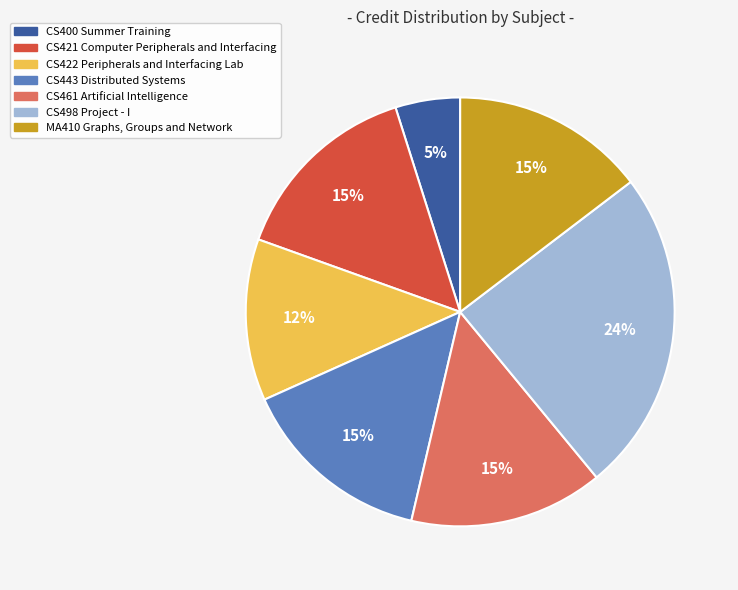

The CS443 Distributed Systems slice represents 28% of the pie. True or false?

False